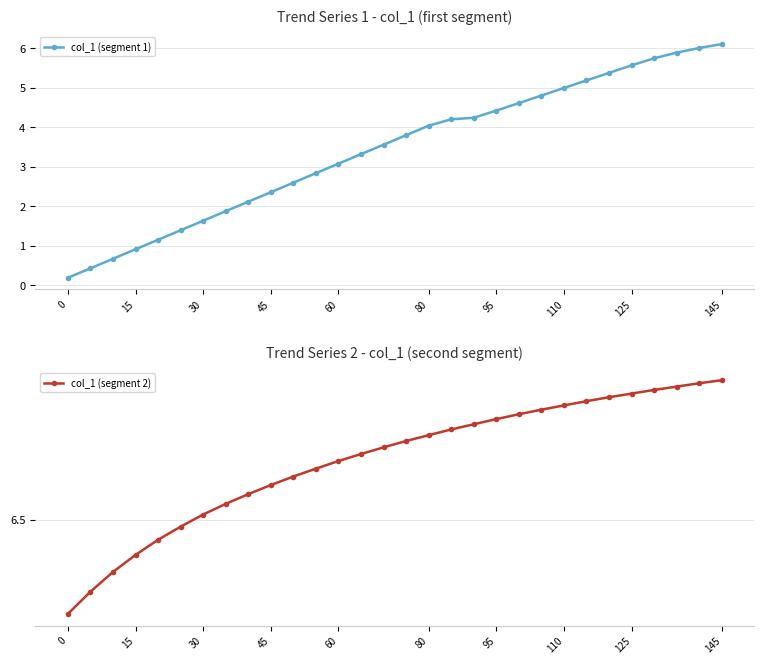

What is the value of the col_1 (segment 1) point at the 6th from the left?

1.4